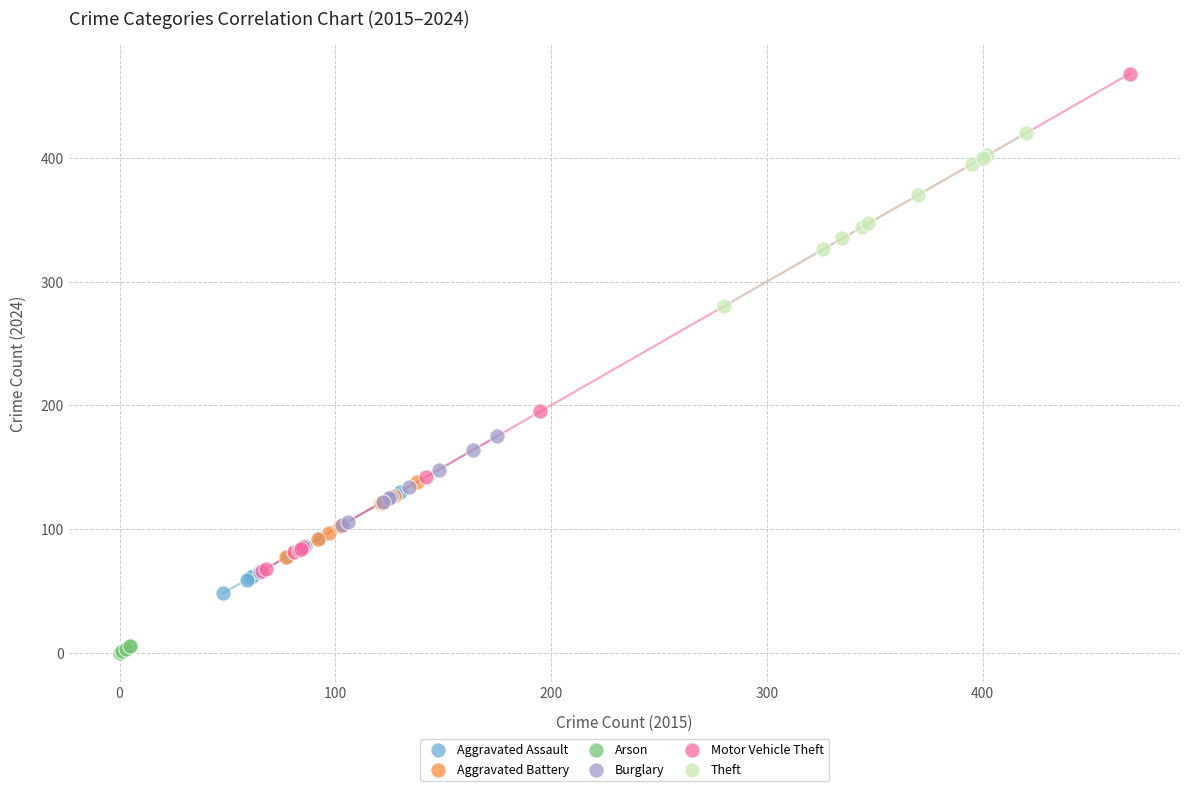

Which series contains the highest Y value?

Motor Vehicle Theft